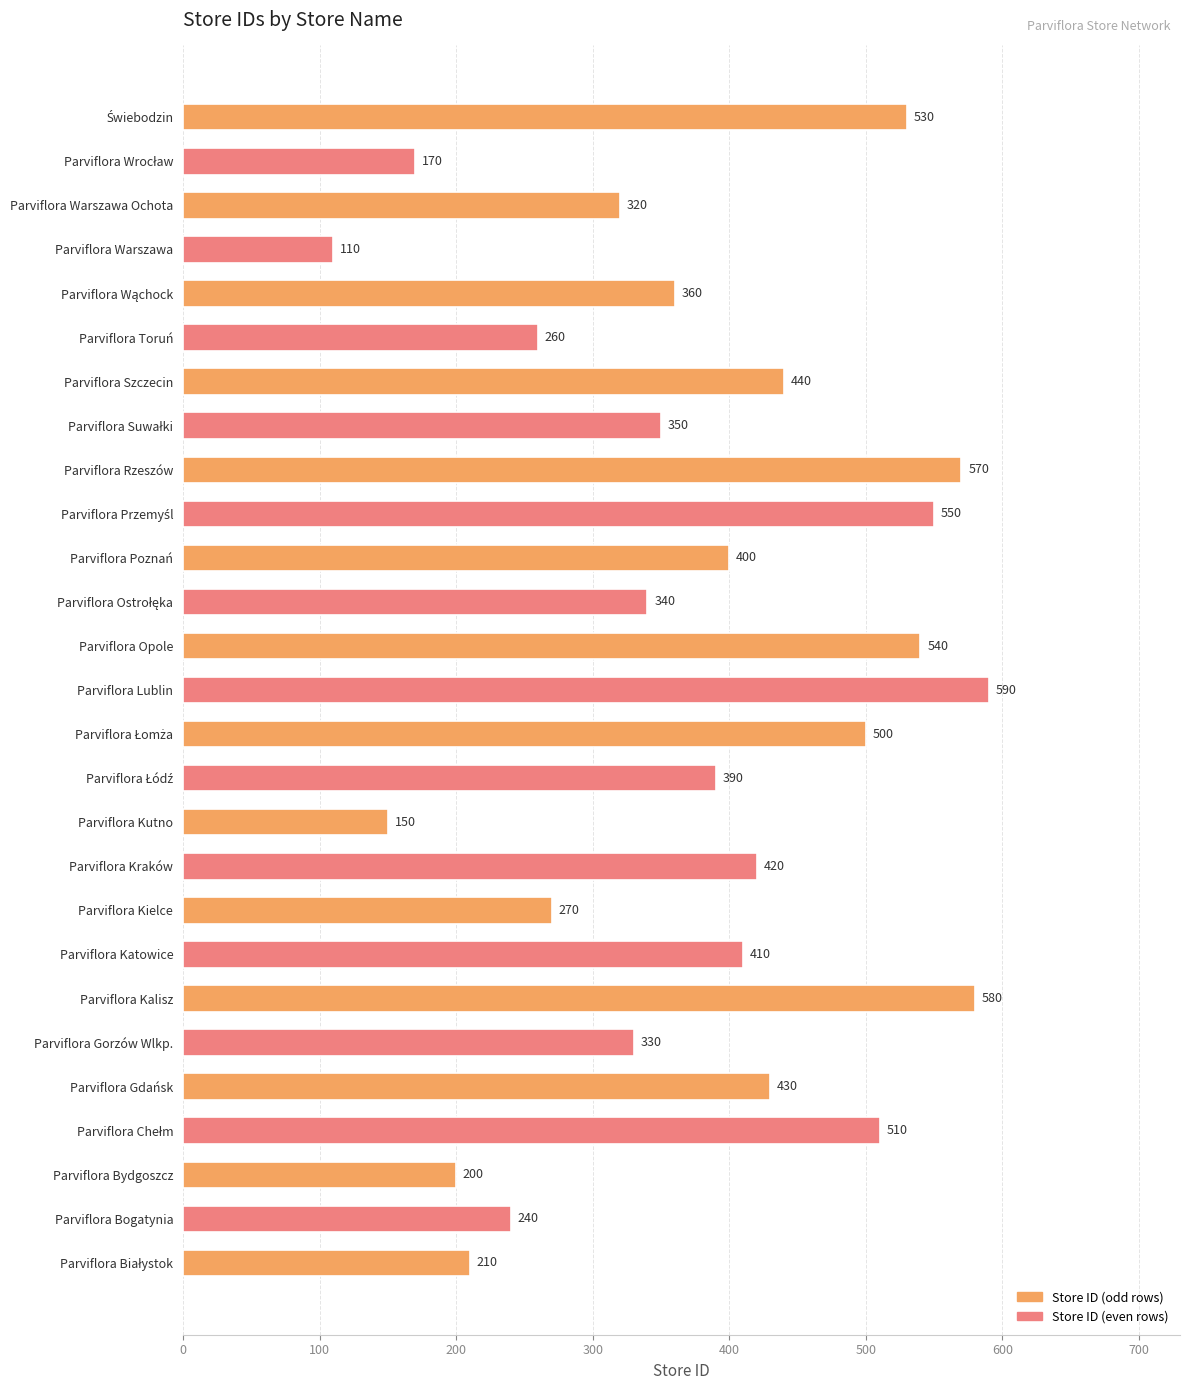

Which label corresponds to the smallest value in the chart?

Parviflora Warszawa